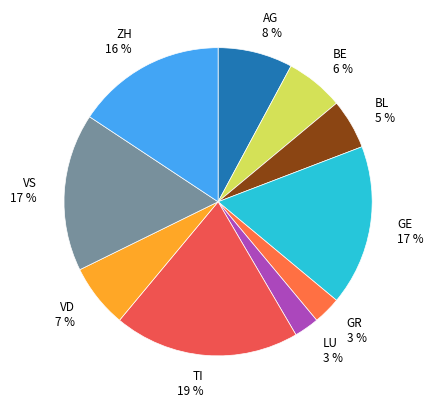

The BE 6 % slice represents 6% of the pie. True or false?

True